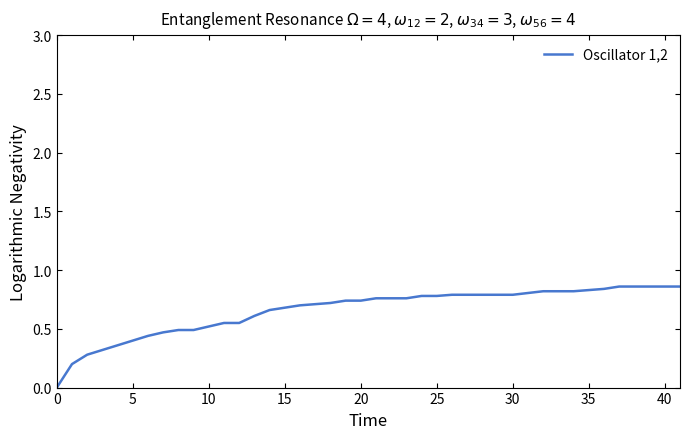

How many values are between 0 and 1?

40